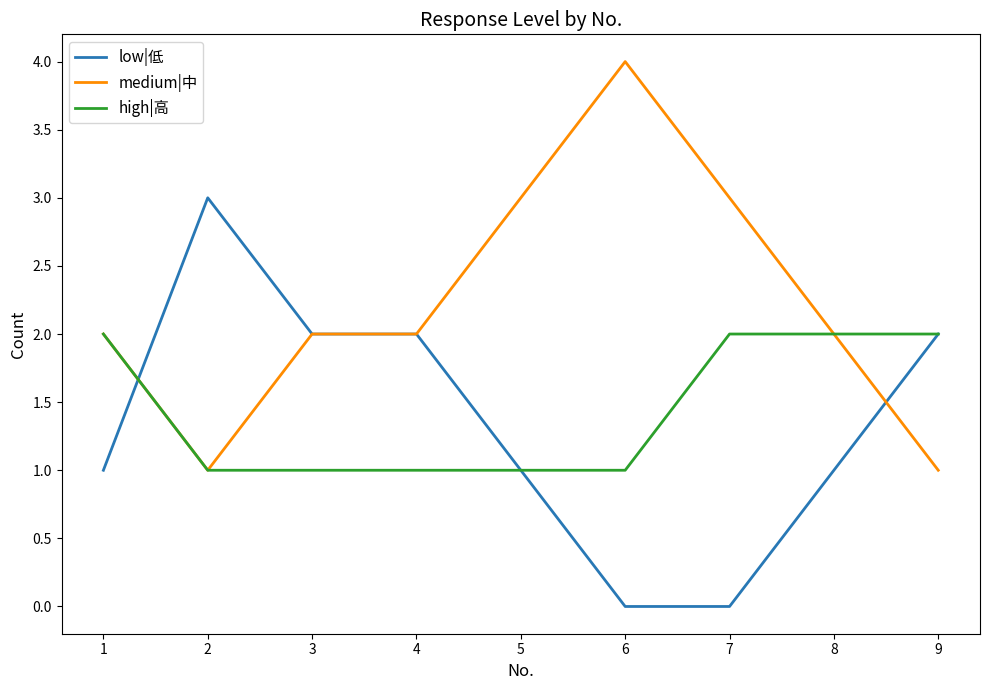

Rank the series at 7 from lowest to highest value.

low|低, high|高, medium|中